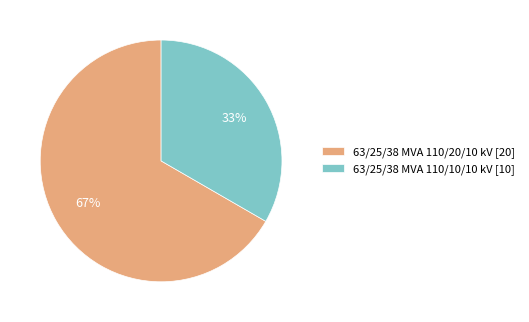

Count the number of slices in the pie.

2